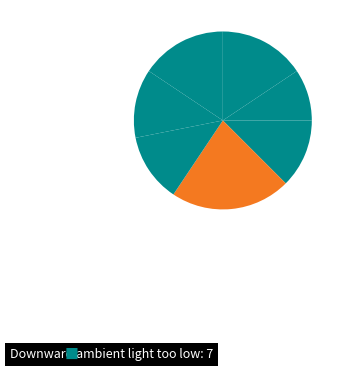

Count the number of slices in the pie.

7